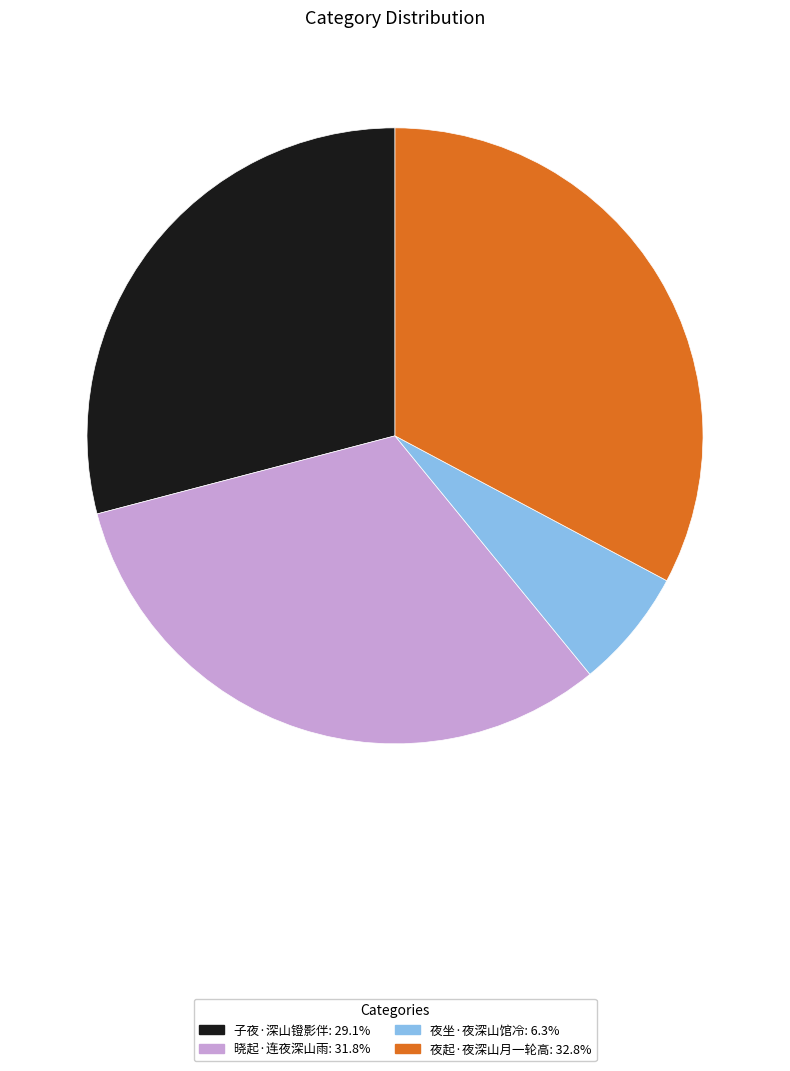

How many segments does this pie chart have?

4